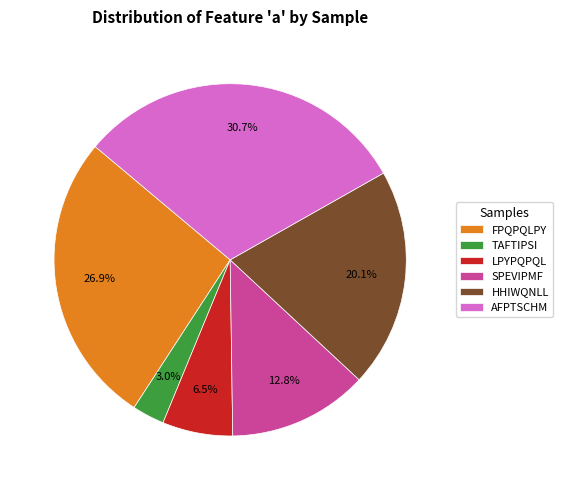

Does LPYPQPQL represent more than half of the total?

No